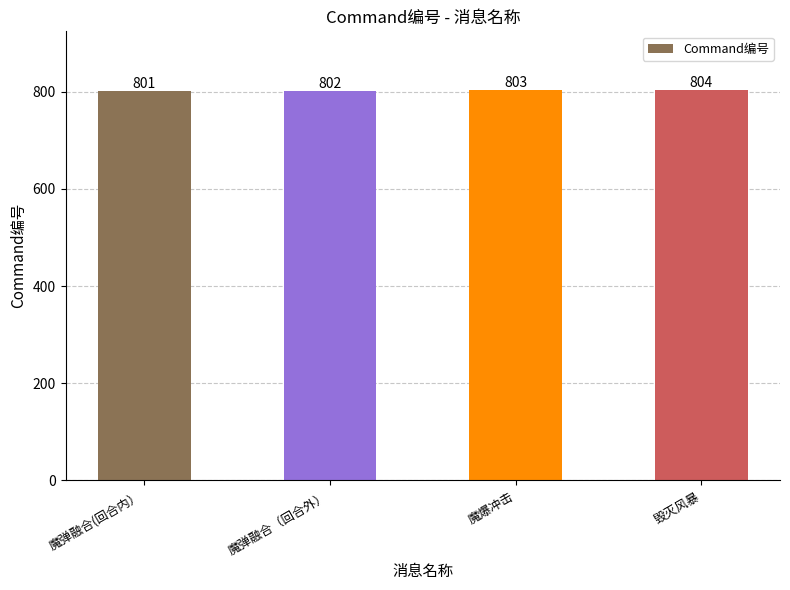

Between 魔弹融合（回合外） and 魔爆冲击, which is larger?

魔爆冲击